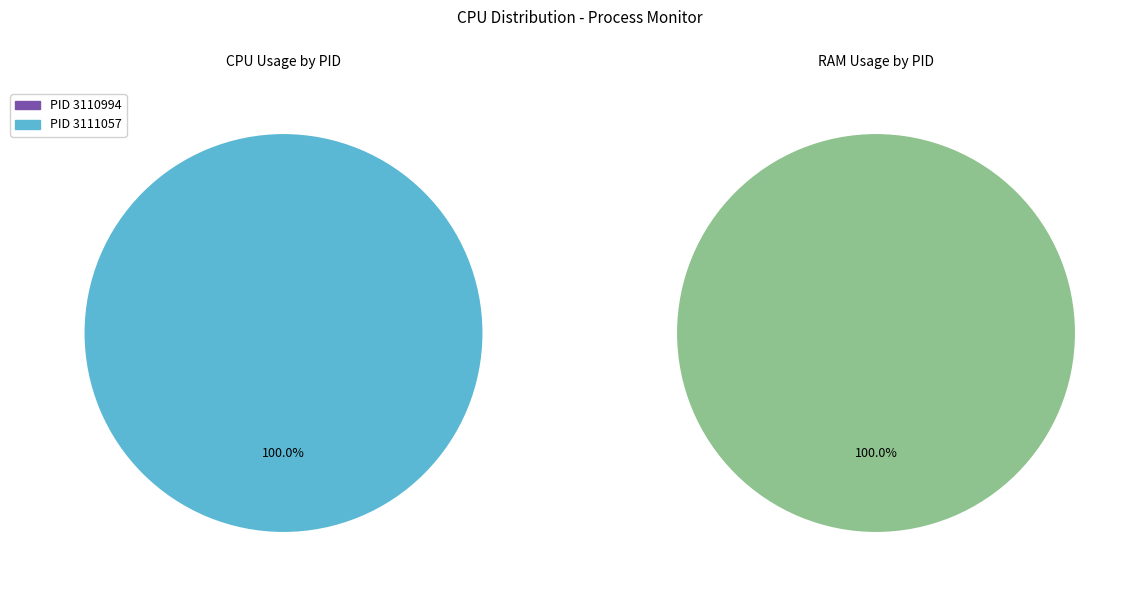

To the nearest percent, what is the average slice percentage?

50%